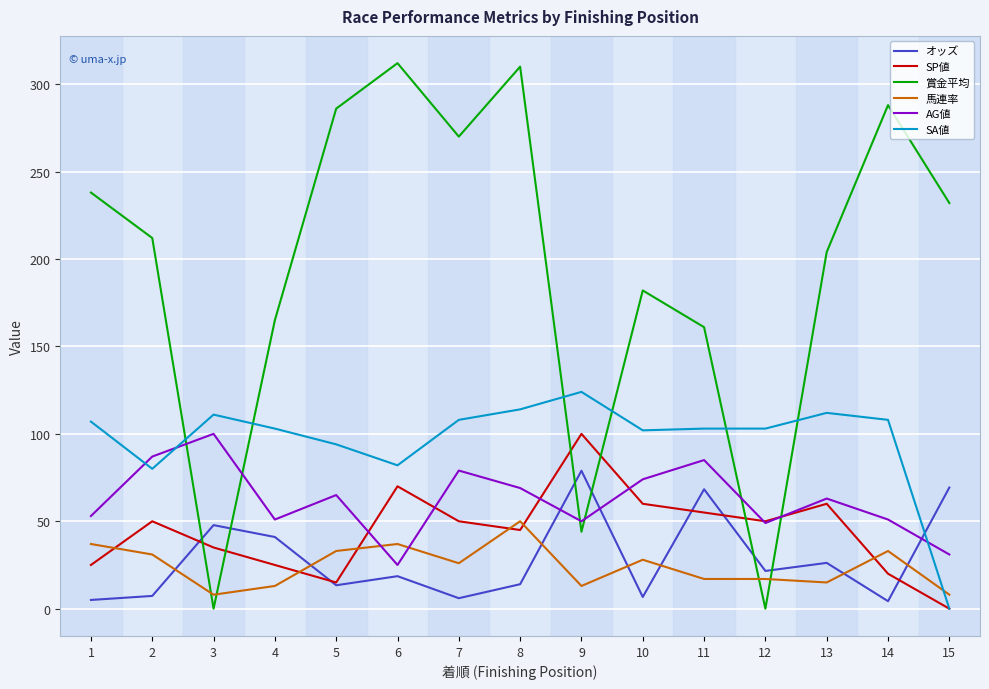

Between 3 and 13, which series saw the biggest shift?

賞金平均